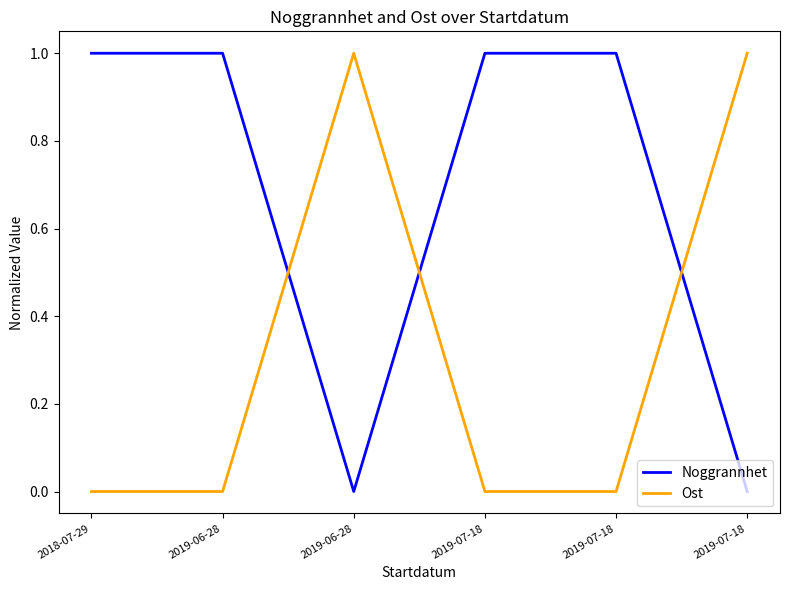

Which category has the lowest value across all series?

2019-06-28